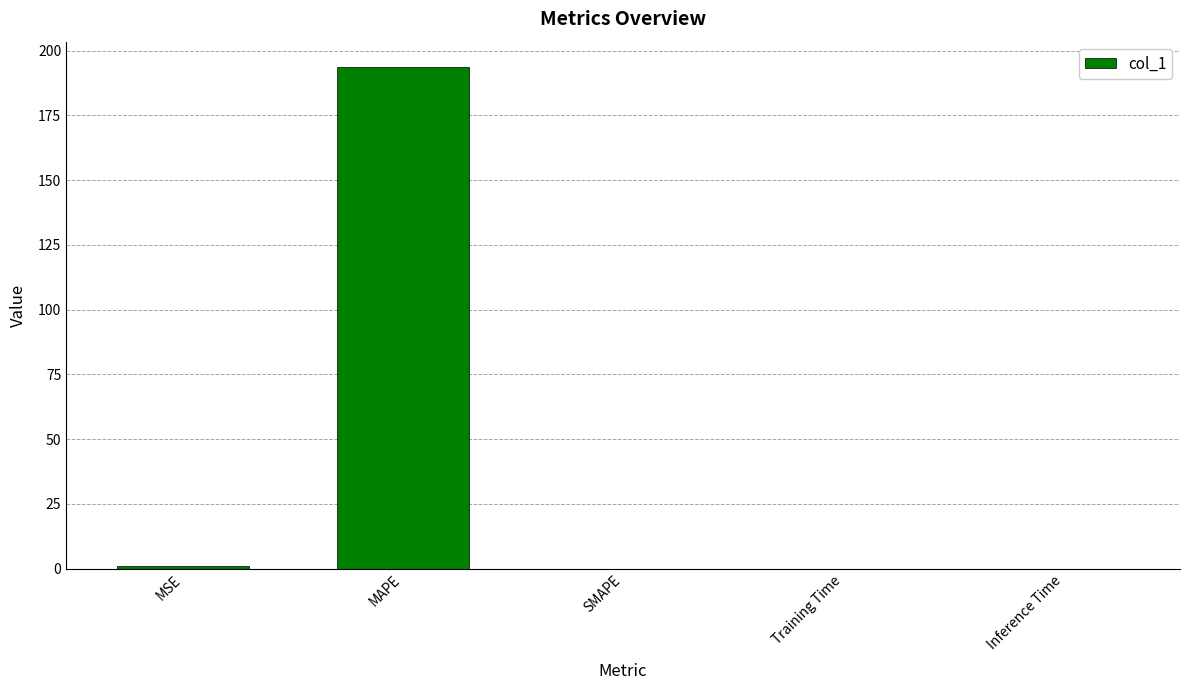

Which has a higher value, MSE or MAPE?

MAPE